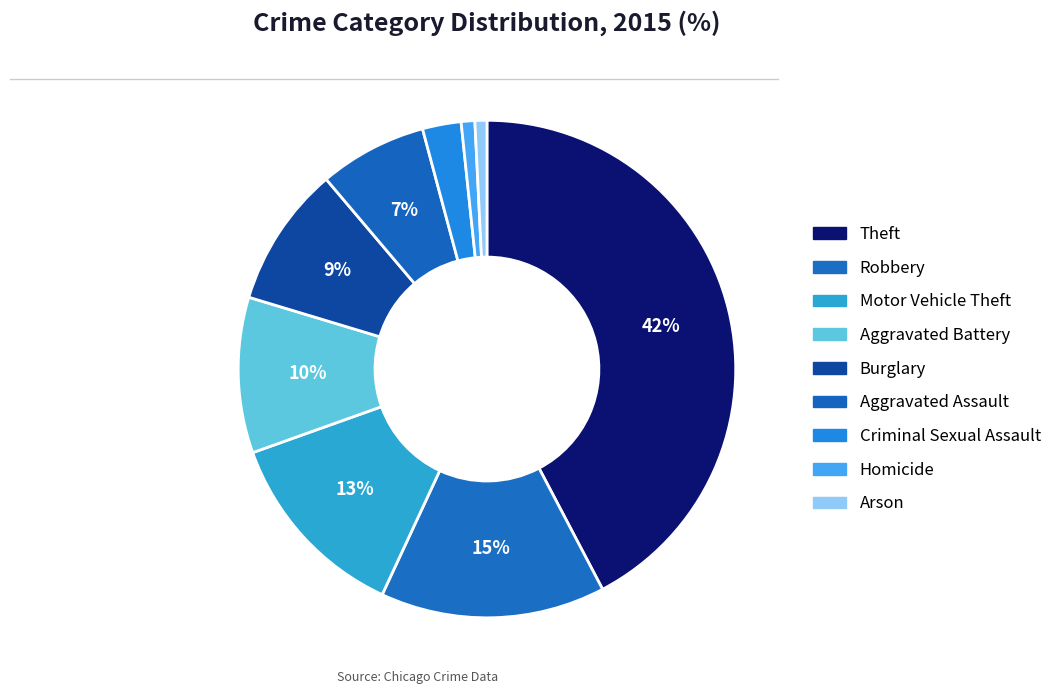

Do Robbery and Aggravated Assault together represent more than half of the pie?

No